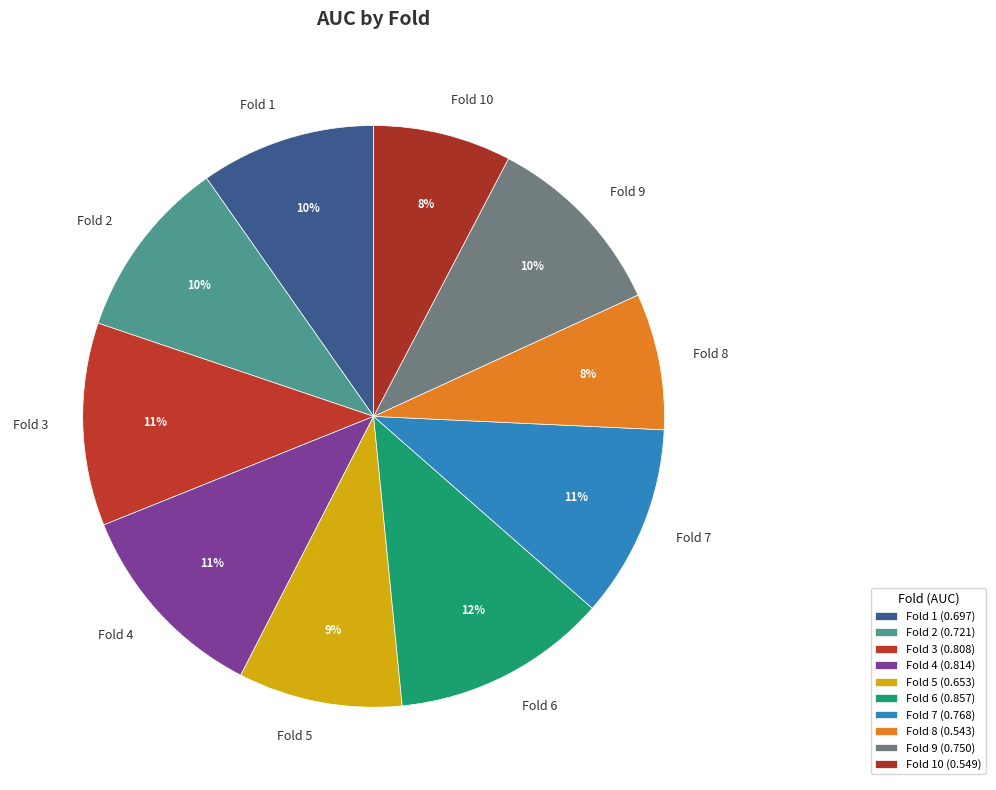

Do Fold 10 and Fold 1 together represent more than half of the pie?

No